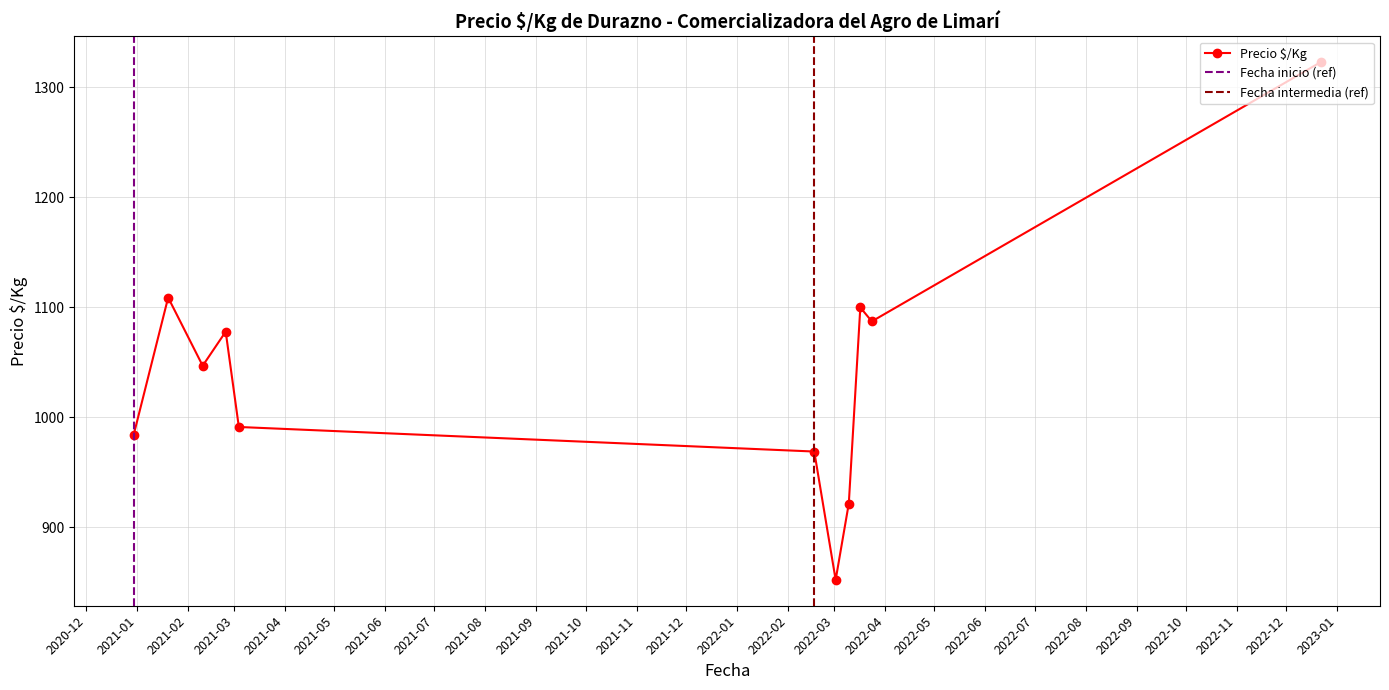

In Precio $/Kg, how many points are lower than both neighbors (excluding endpoints)?

3